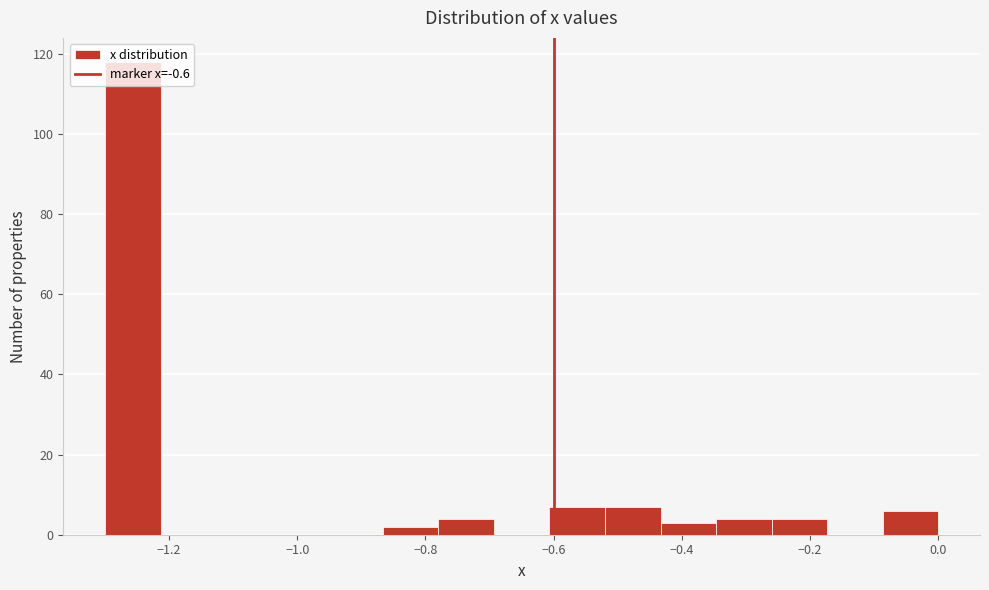

Over which range of the x-axis is the bar tallest?

-1.30 to -1.22